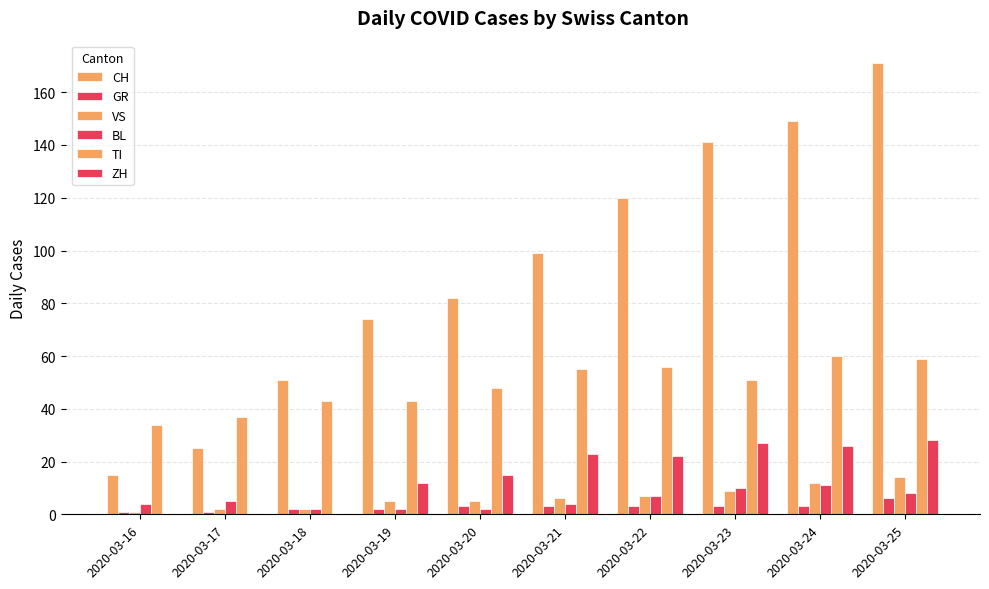

At which label does ZH first exceed 22?

2020-03-21